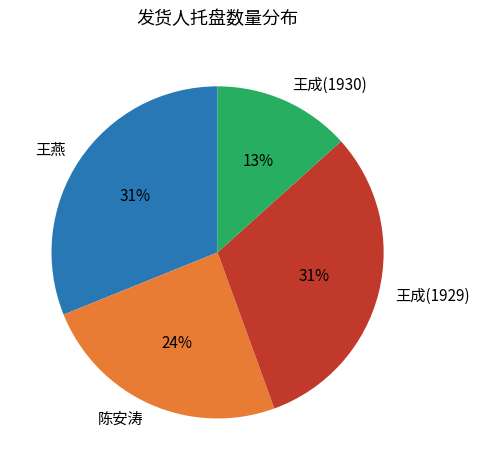

What is the smallest slice in the pie chart?

王成(1930)